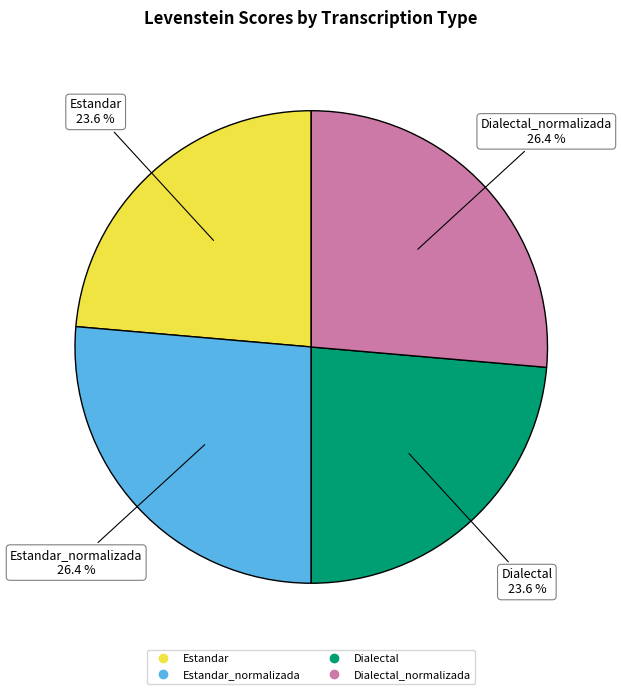

Does any single category account for the majority?

No